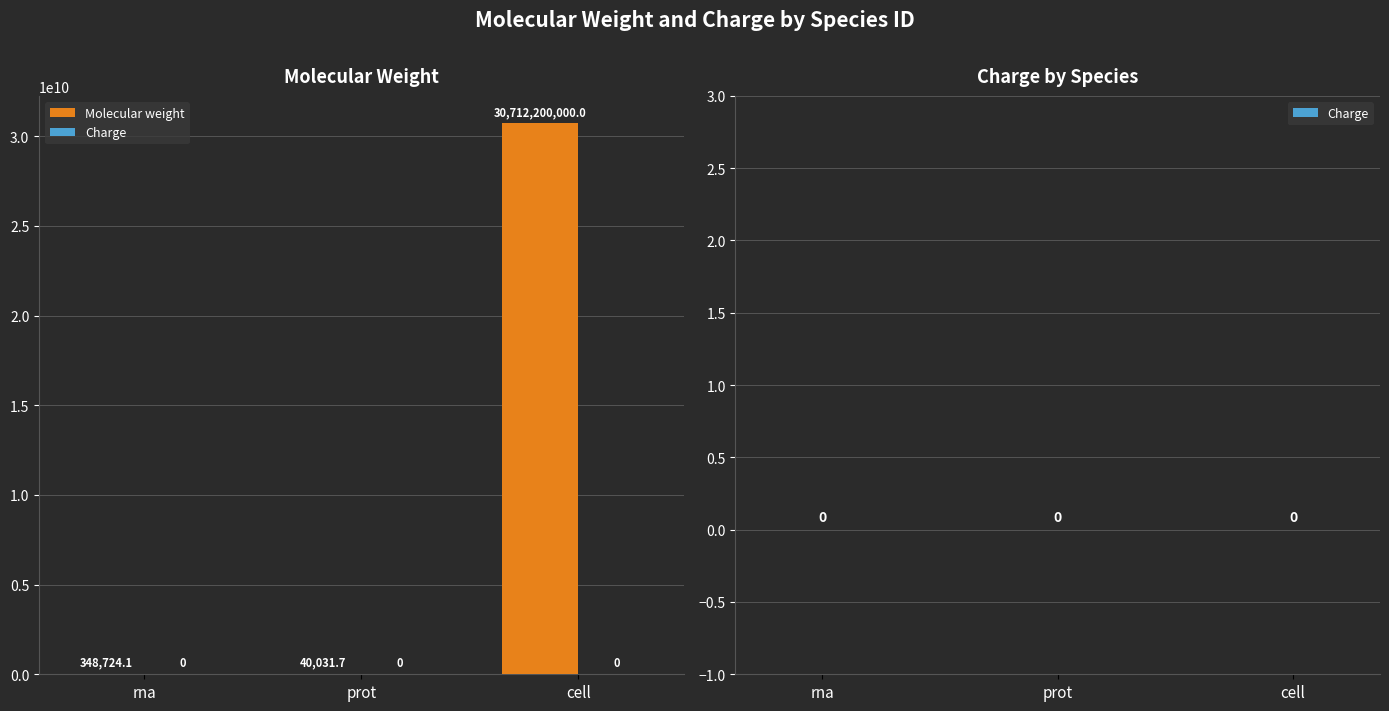

What is the ratio of the value at rna to the value at prot?

8.7